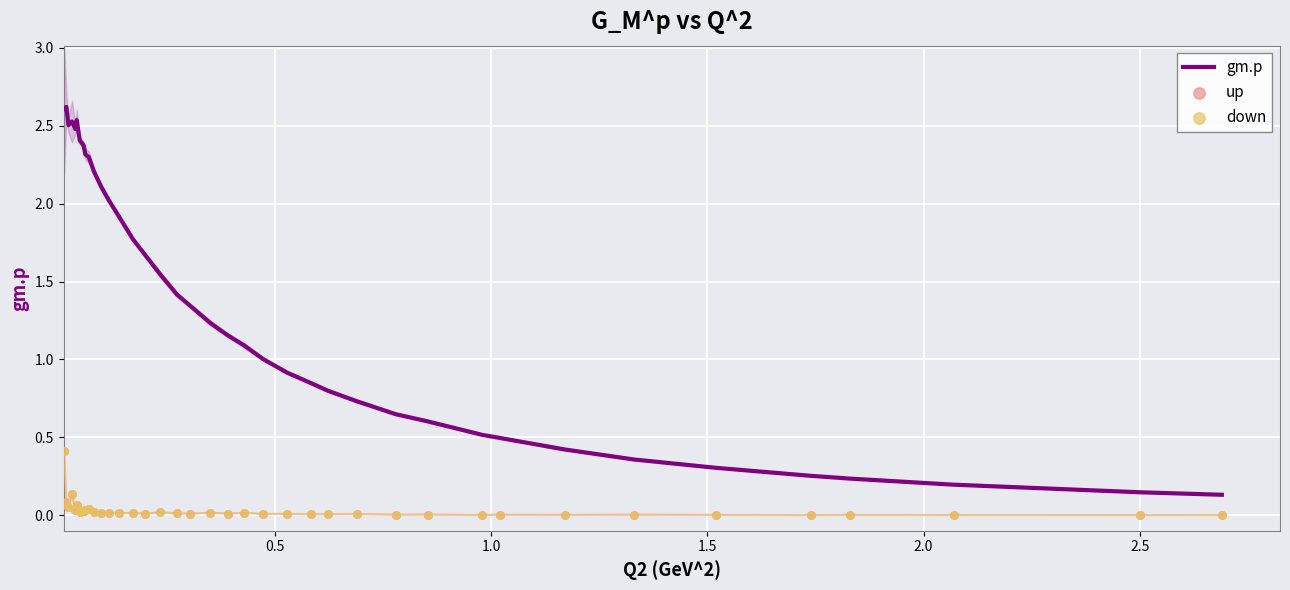

At how many categories does at least one series exceed 1?

23